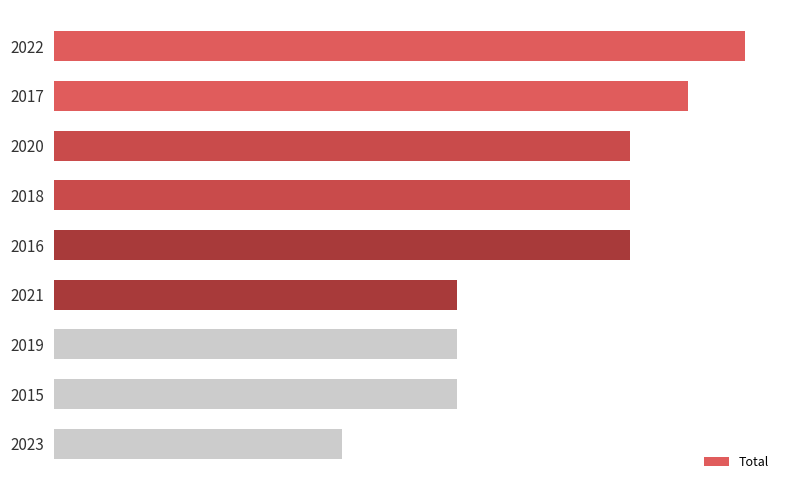

Are the bars horizontal?

Yes